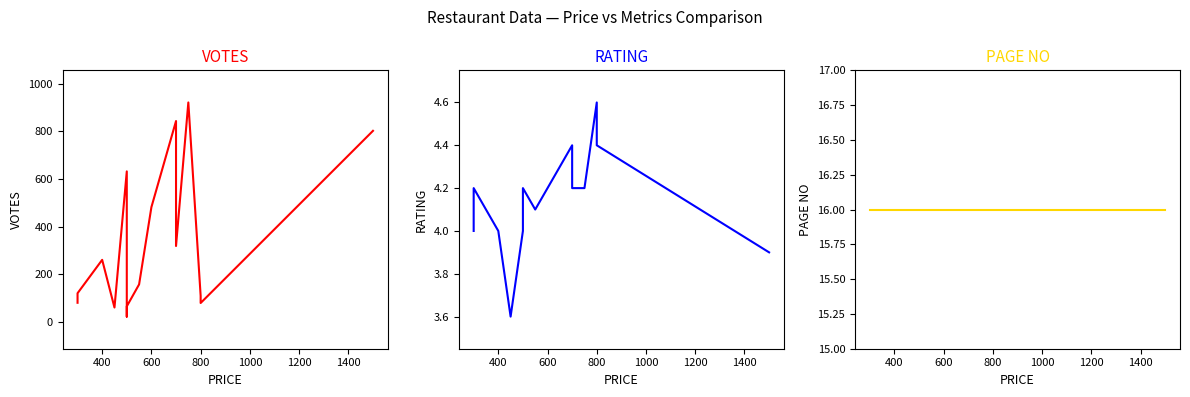

True or false: PAGE NO has more than 1 points higher than both neighbors.

False